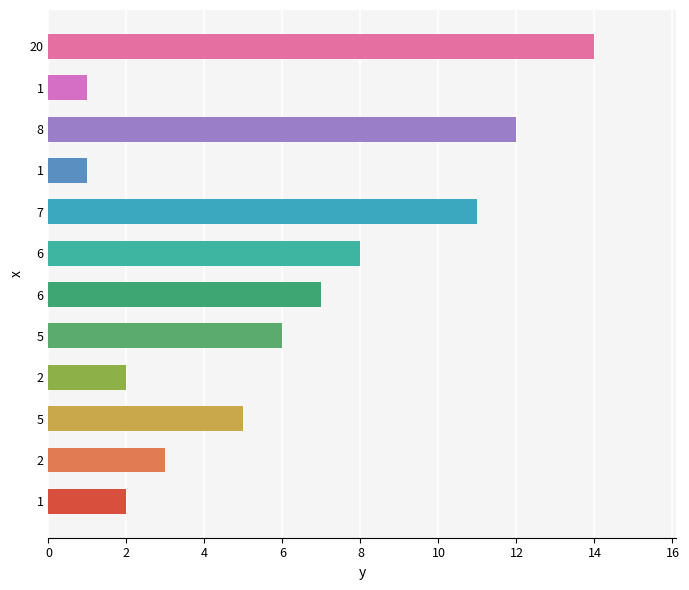

How many categories are shown in the chart?

12